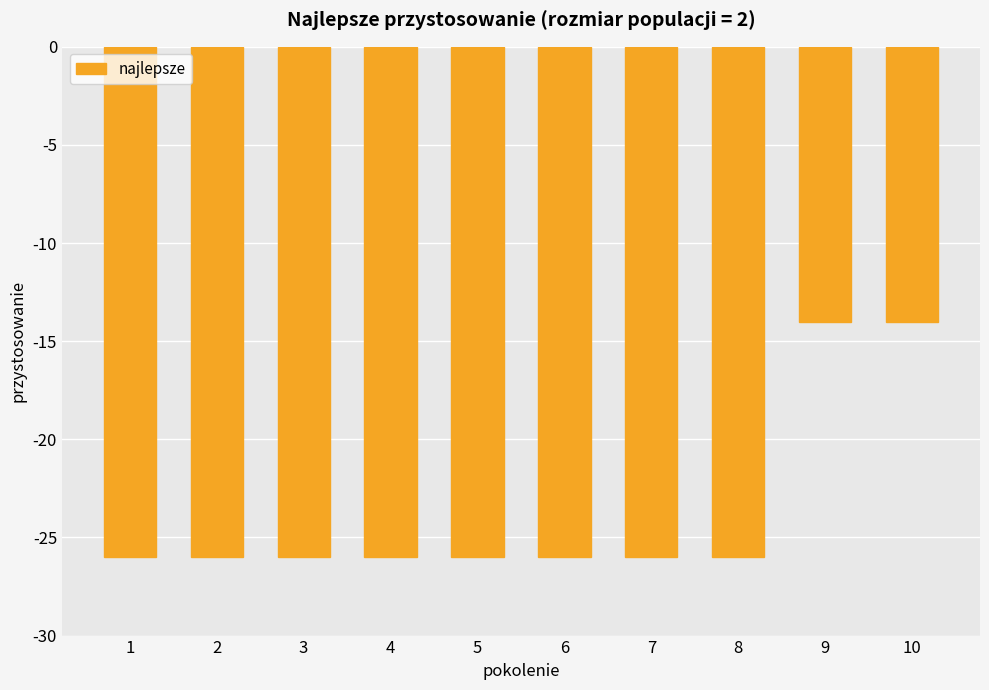

What is the smallest value displayed?

-26